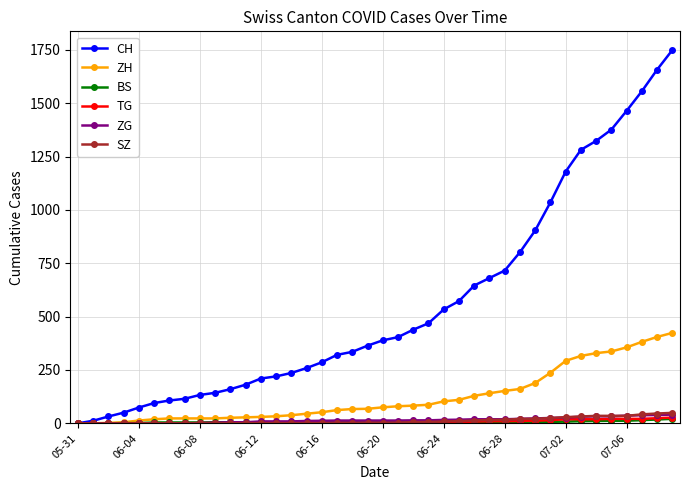

Which series has the widest spread of values?

CH